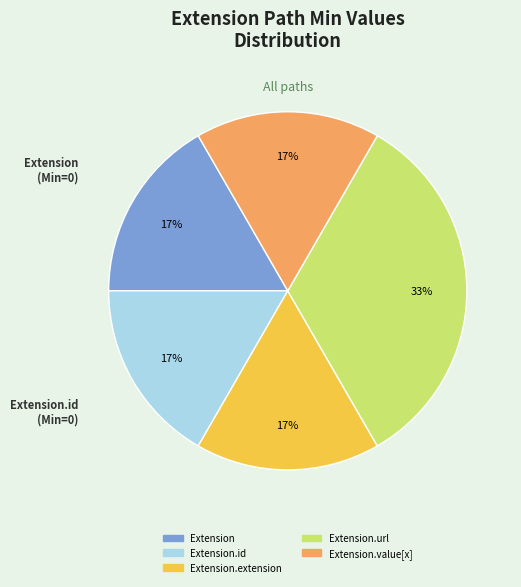

How many segments does this pie chart have?

5